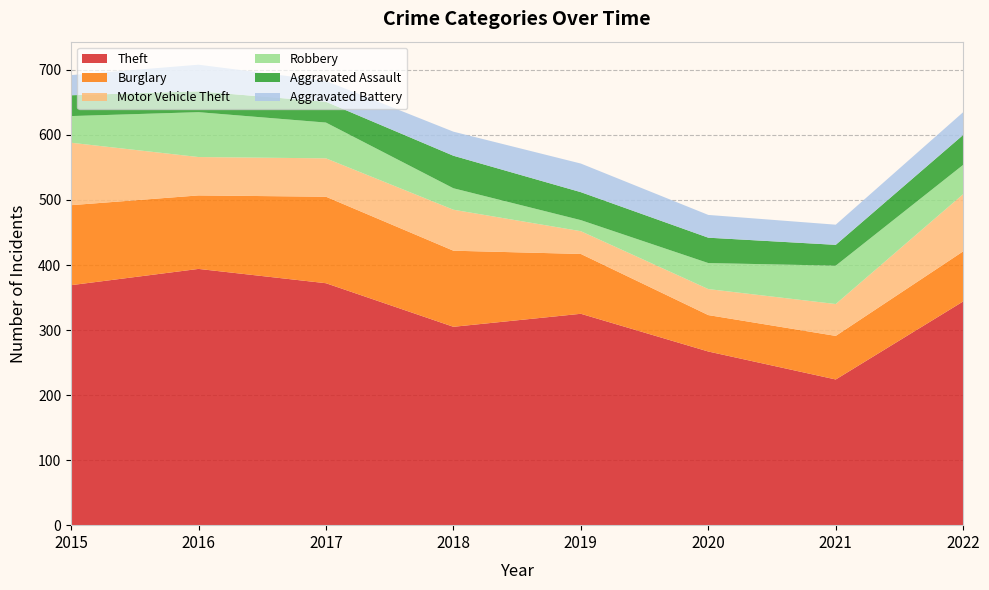

Reading left to right, what are all the values shown in this chart?

Theft: 369	394	372	305	325	267	224	344
Burglary: 123	113	133	117	92	56	67	77
Motor Vehicle Theft: 96	59	59	63	35	40	49	88
Robbery: 41	69	55	33	17	40	59	45
Aggravated Assault: 32	32	32	50	43	39	32	46
Aggravated Battery: 31	41	32	37	44	35	31	35